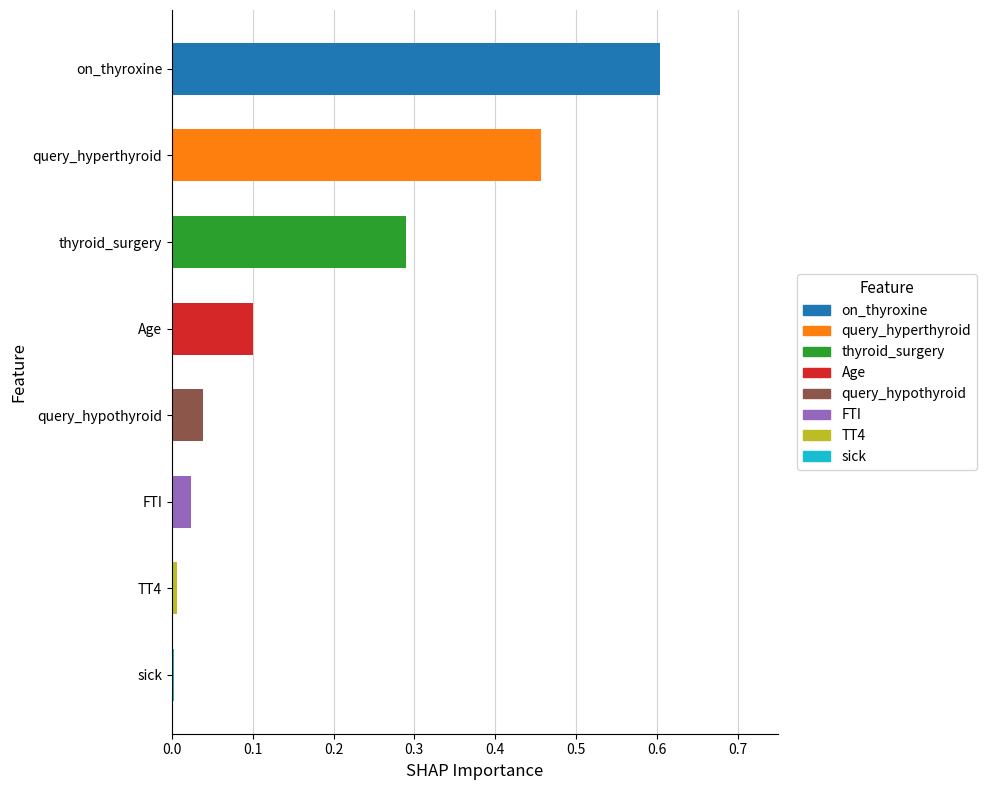

Is it true that the value at thyroid_surgery is 0.1?

False